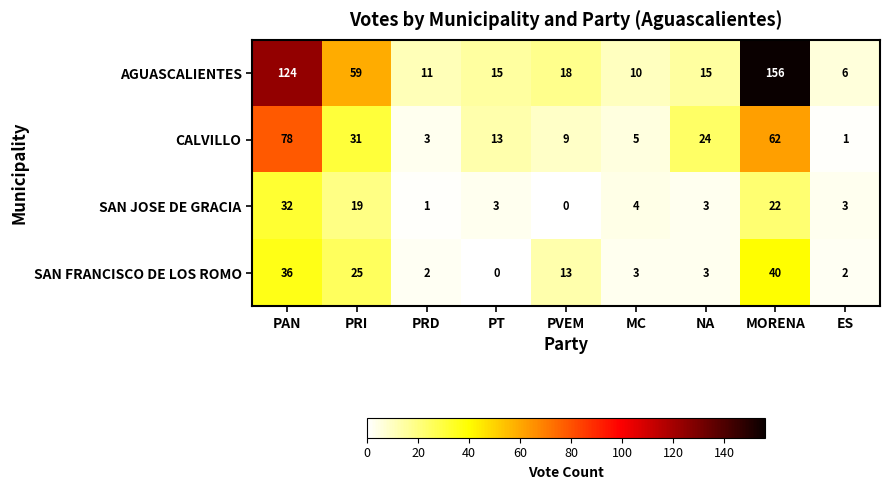

The AGUASCALIENTES series shows 19 at PRD. True or false?

False